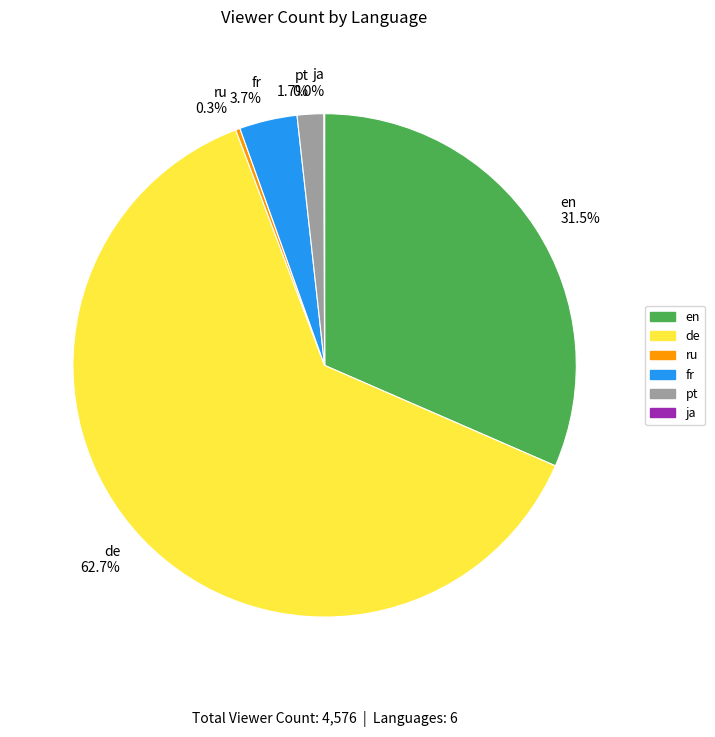

Does de 62.7% account for over 50% of the chart?

Yes